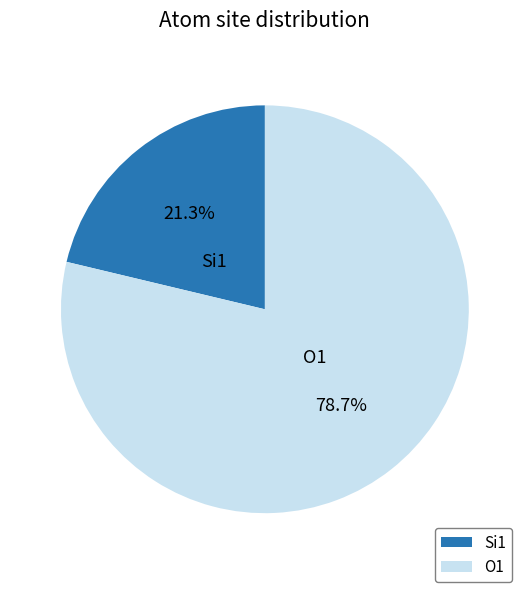

Rank the categories by value from highest to lowest.

O1, Si1